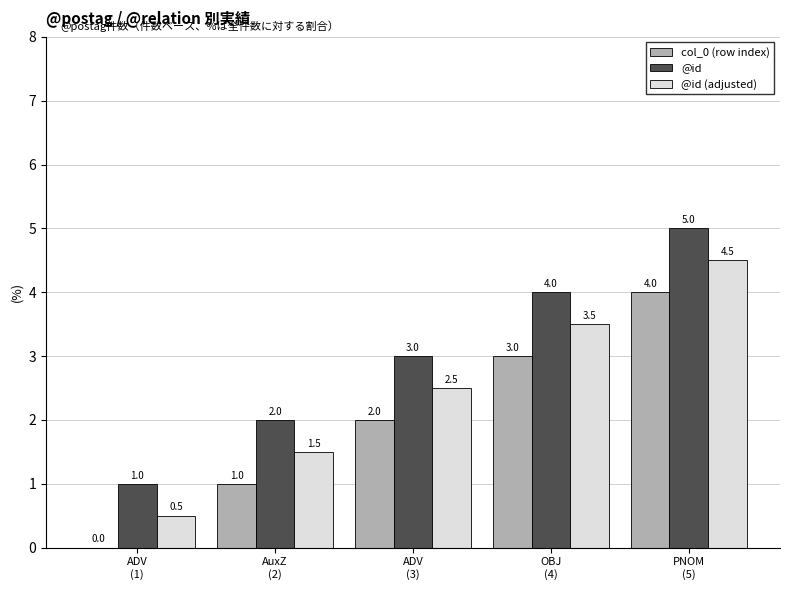

What is the difference between the @id values at ADV
(3) and ADV
(1)?

2.0